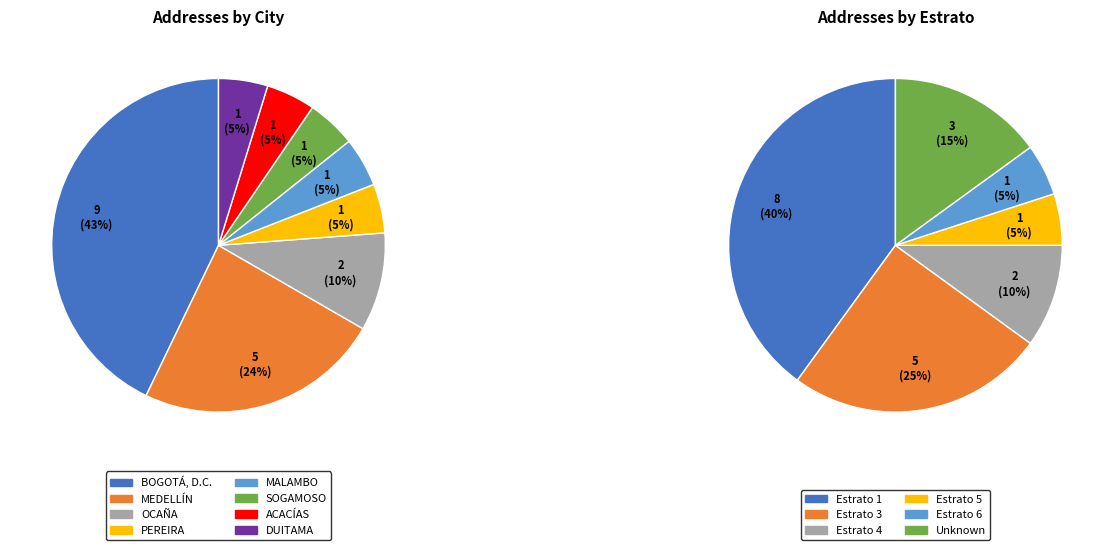

The ACACÍAS slice represents 1% of the pie. True or false?

False